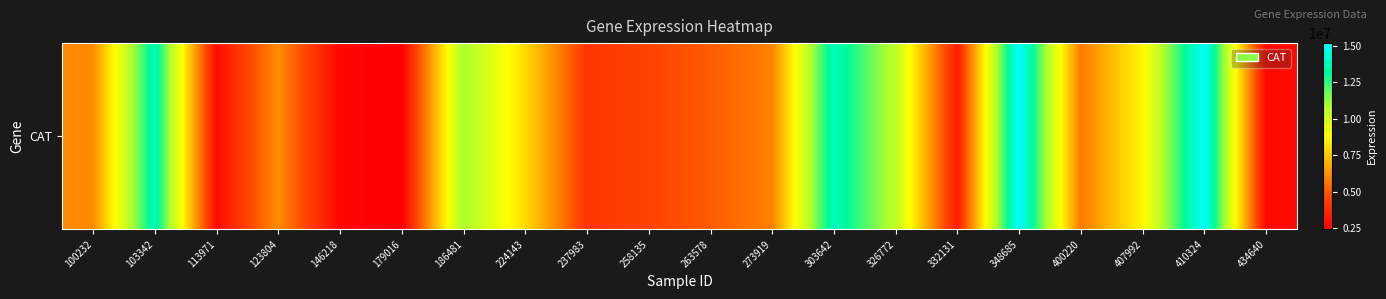

Rank the categories by value from highest to lowest.

348685, 410324, 303642, 103342, 186481, 326772, 407992, 224143, 123804, 100232, 273919, 400220, 263578, 258135, 237983, 332131, 113971, 434640, 146218, 179016